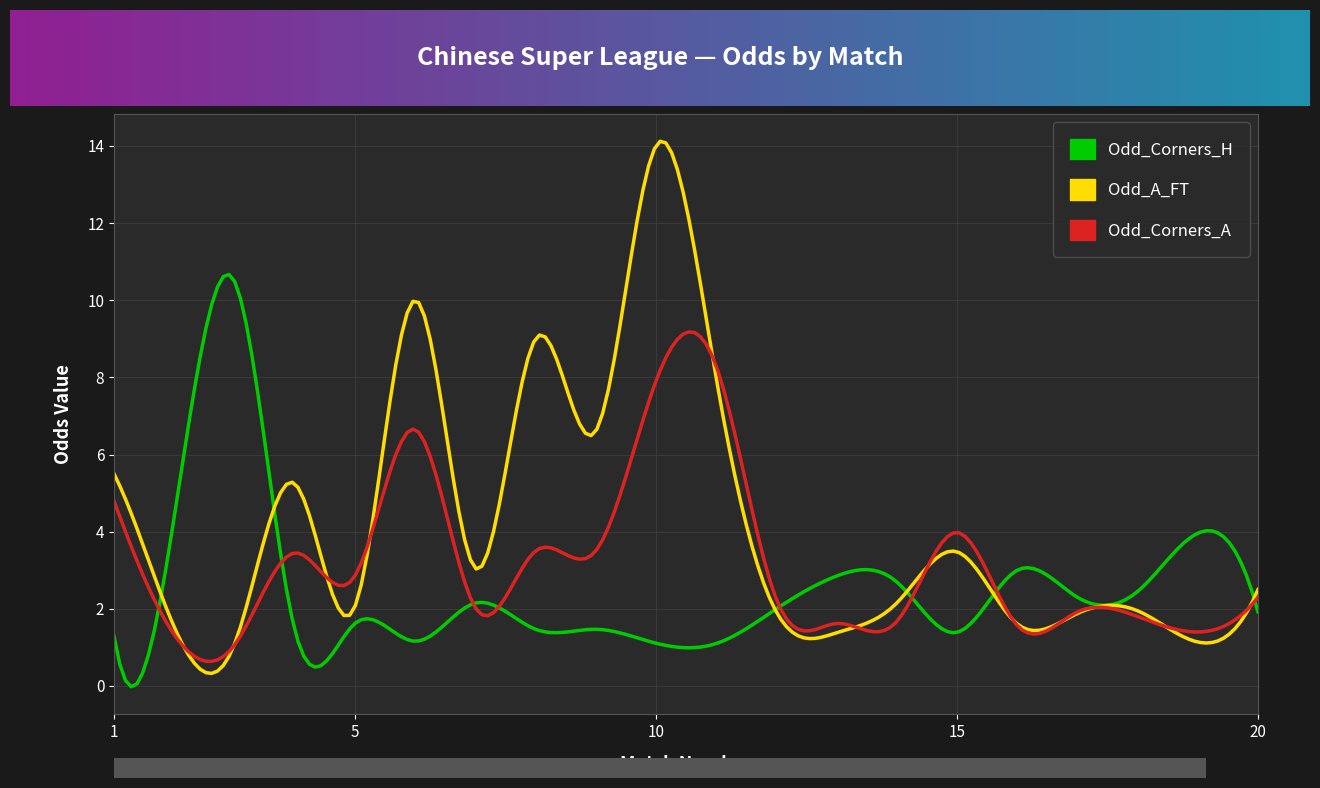

Which series has the widest spread of values?

Odd_A_FT